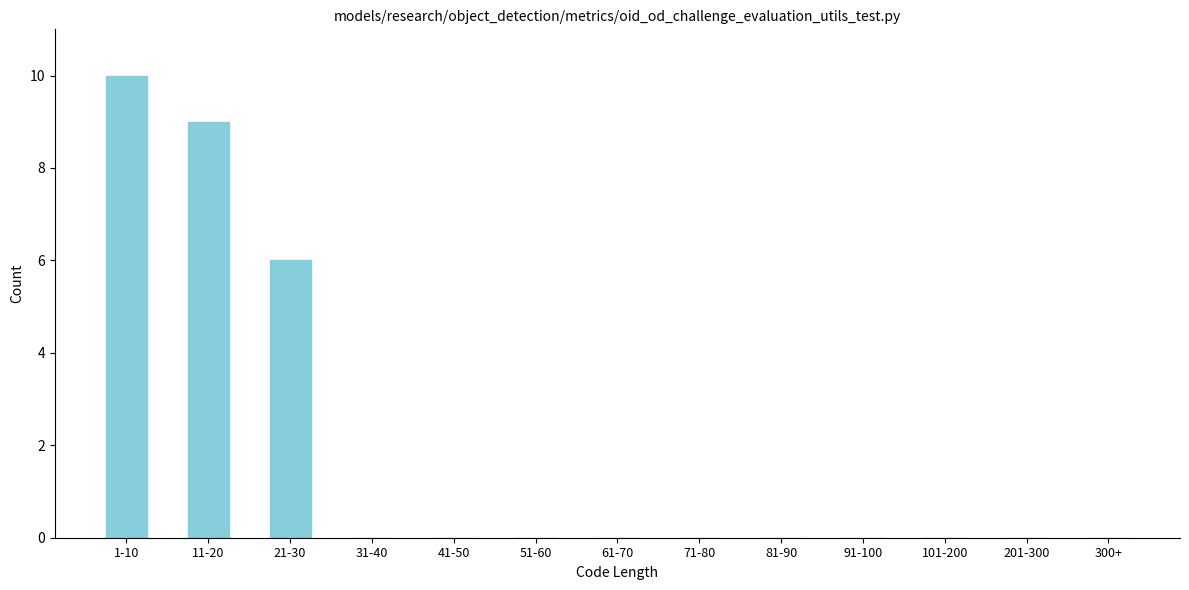

Reading left to right, transcribe all the data shown in this chart.

1-10=10	11-20=9	21-30=6	31-40=0	41-50=0	51-60=0	61-70=0	71-80=0	81-90=0	91-100=0	101-200=0	201-300=0	300+=0